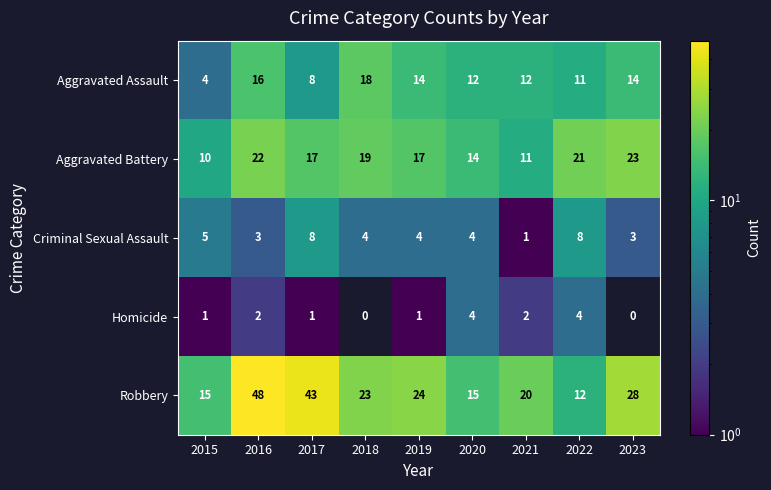

List the series in order of their peak value, highest first.

Robbery, Aggravated Battery, Aggravated Assault, Criminal Sexual Assault, Homicide